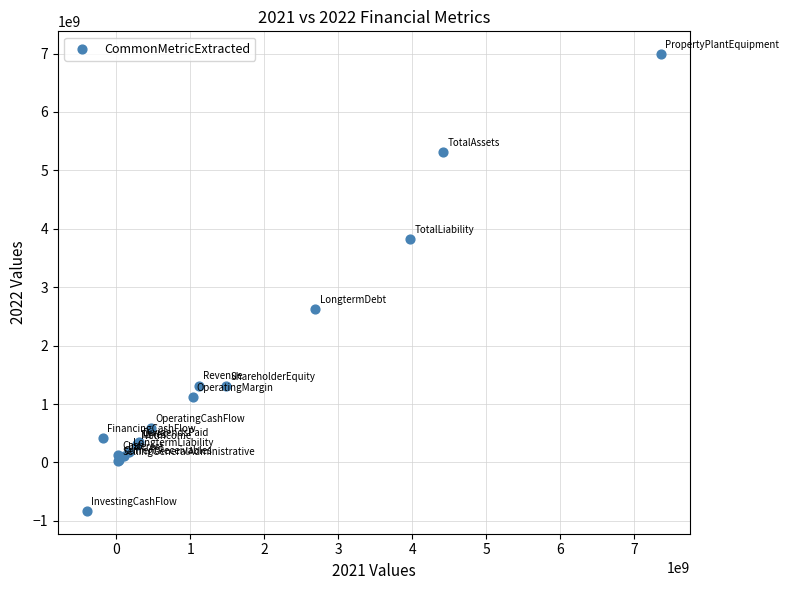

What Y value in the scatter plot is closest to 3080317000?

2627783000